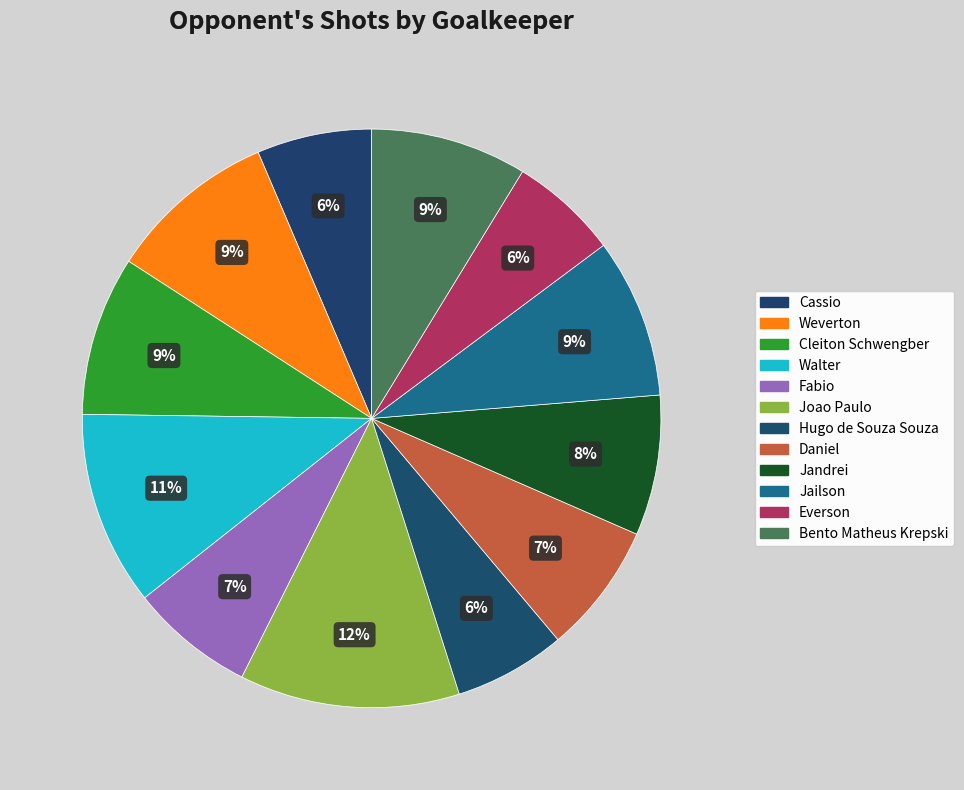

Is Cassio the majority of the pie?

No